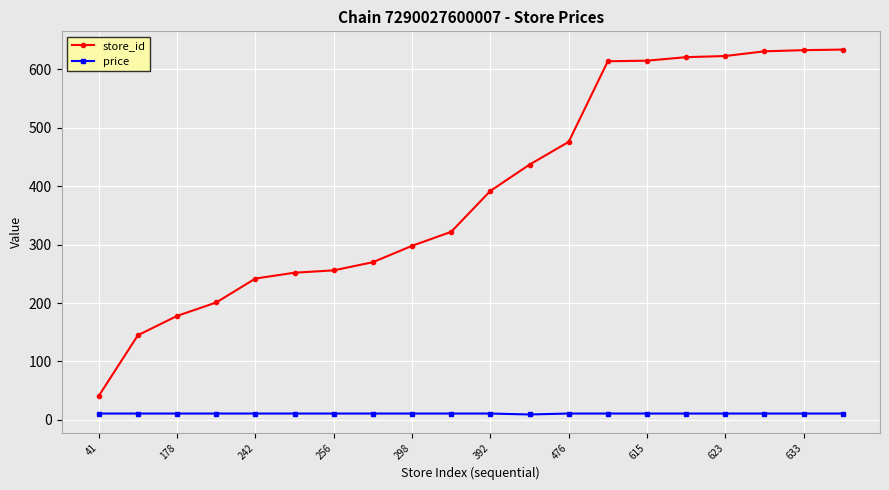

At how many categories does at least one series exceed 560?

7